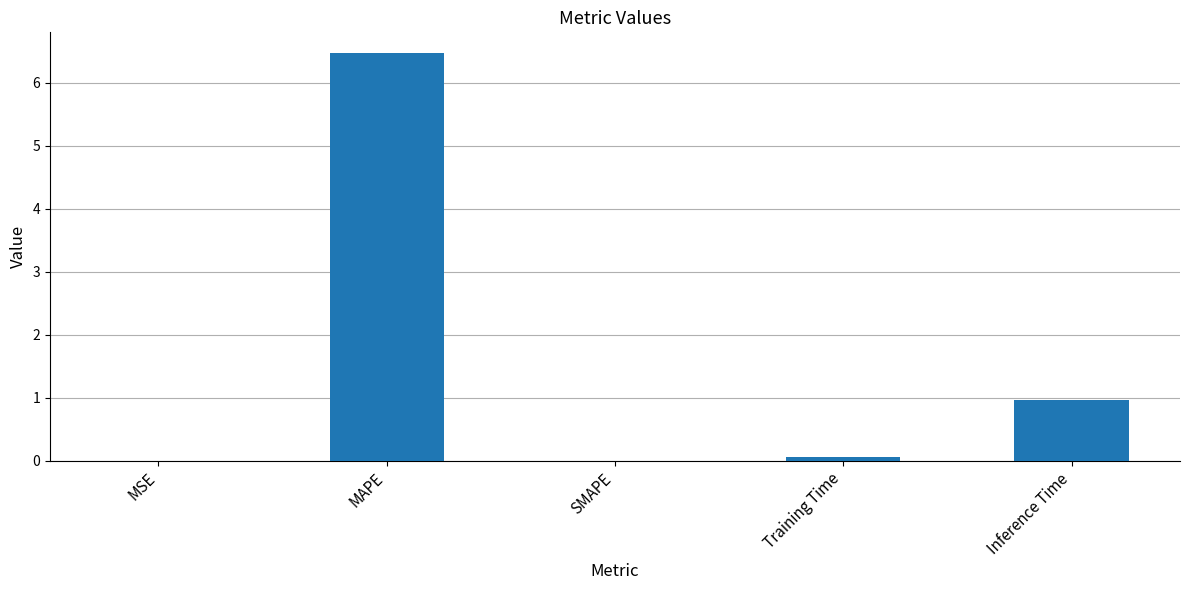

Is it true that the value at MSE is 0.0?

True